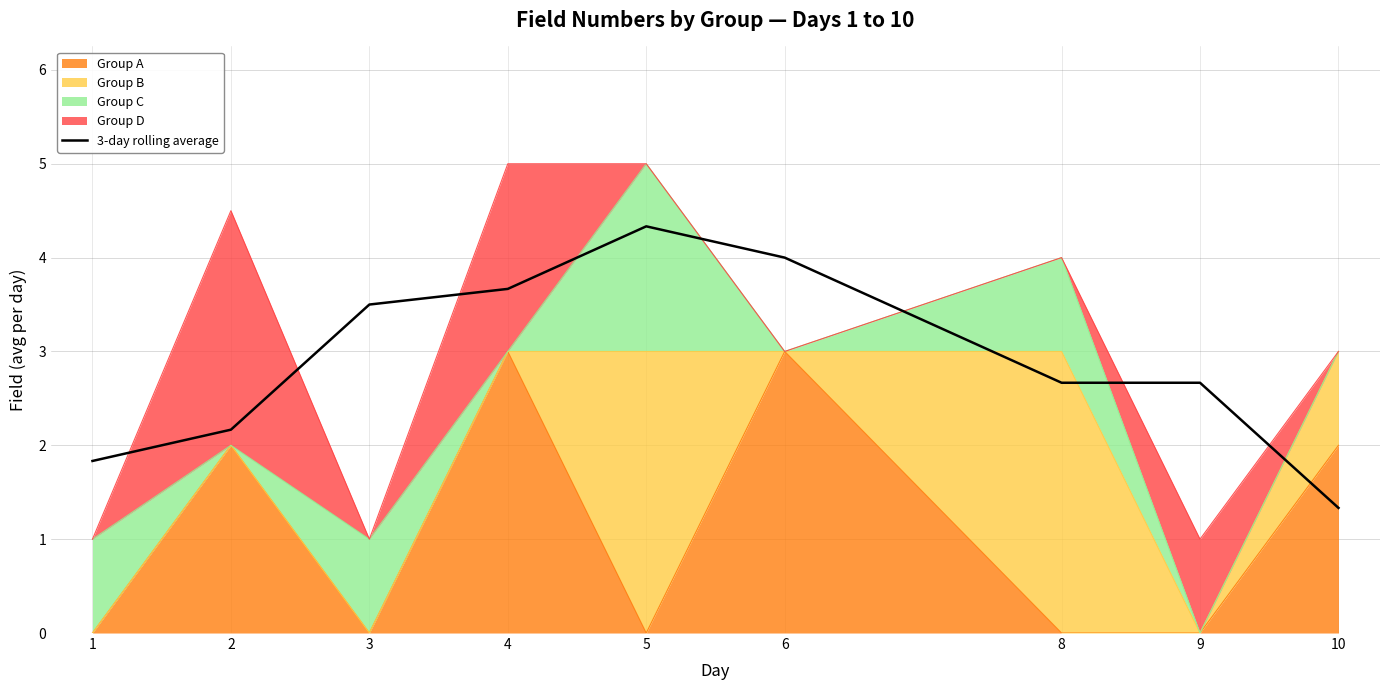

Rank the categories by value from lowest to highest.

10, 1, 2, 8, 9, 3, 4, 6, 5